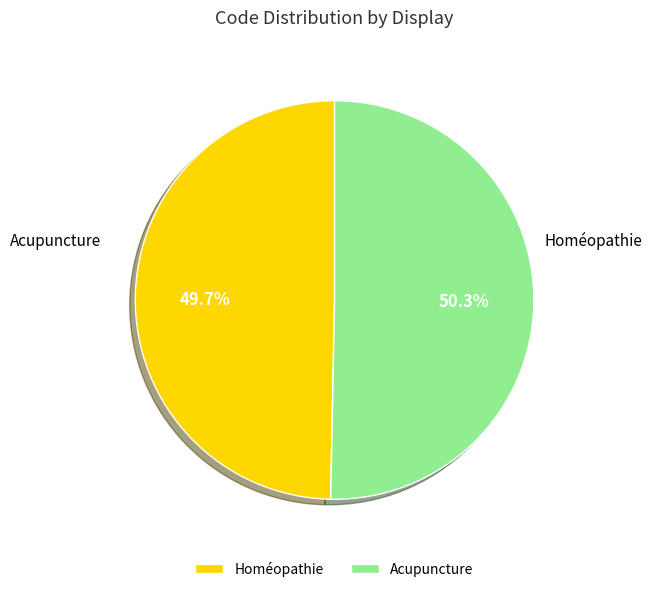

Count the number of slices in the pie.

2